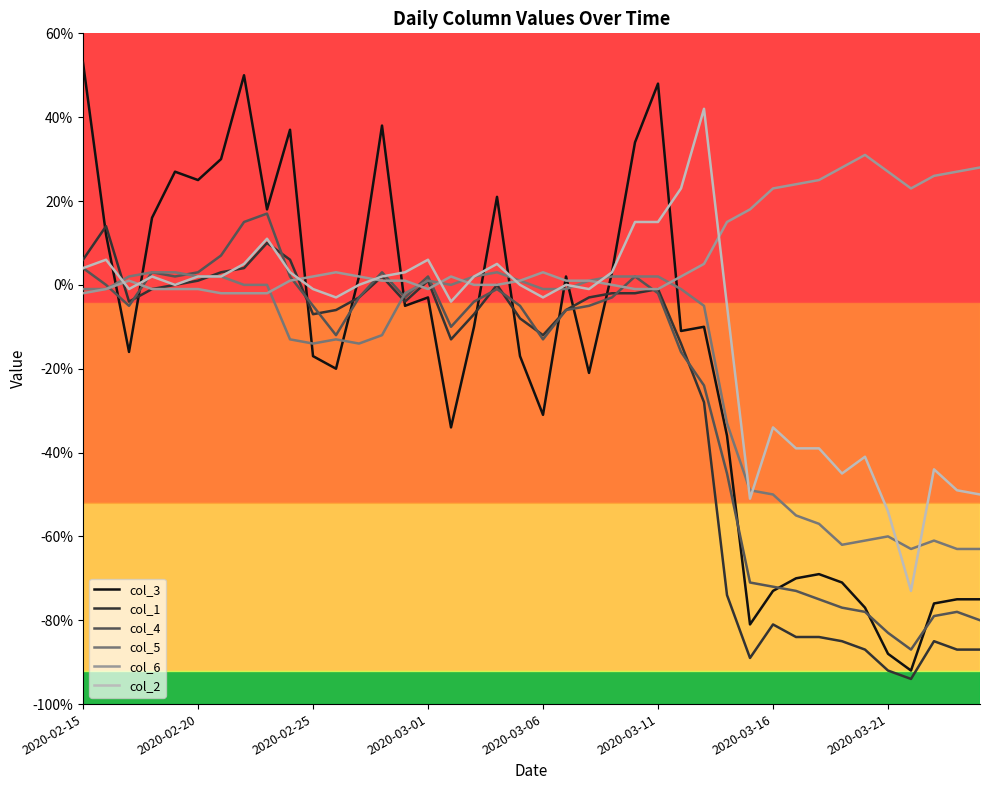

Which series has the largest total across all categories?

col_6